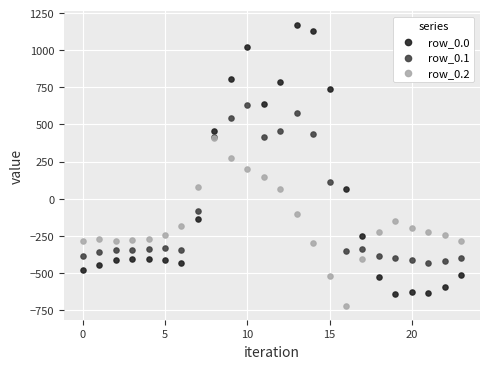

What are all the series names shown in the legend?

row_0.0, row_0.1, row_0.2